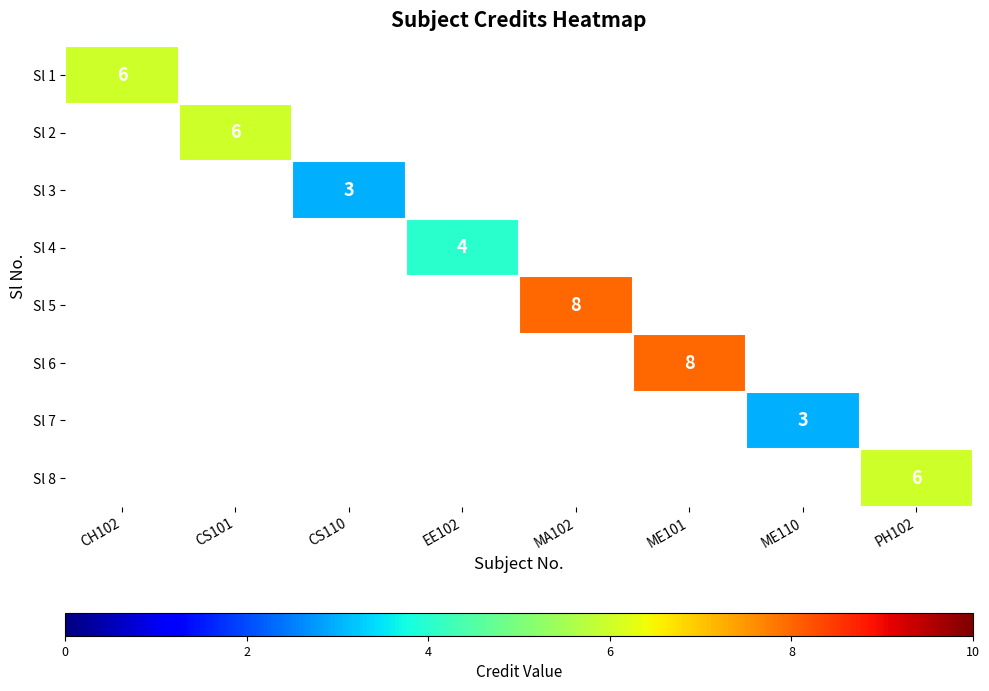

Is it true that Sl 5 equals 0 at ME110?

True